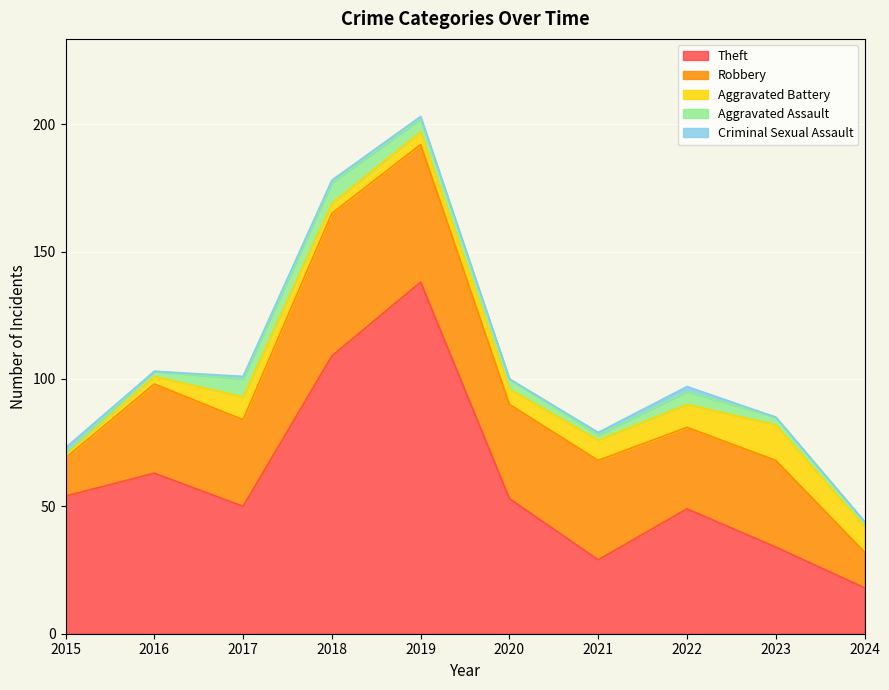

How many values in the Criminal Sexual Assault series are below 1?

4